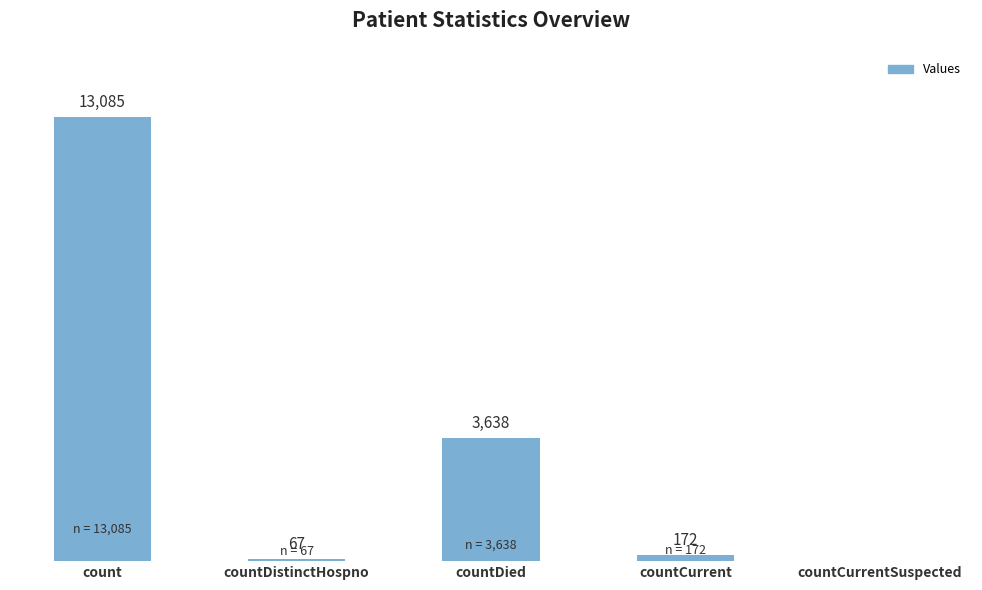

At which category does the chart reach its peak across all series?

count